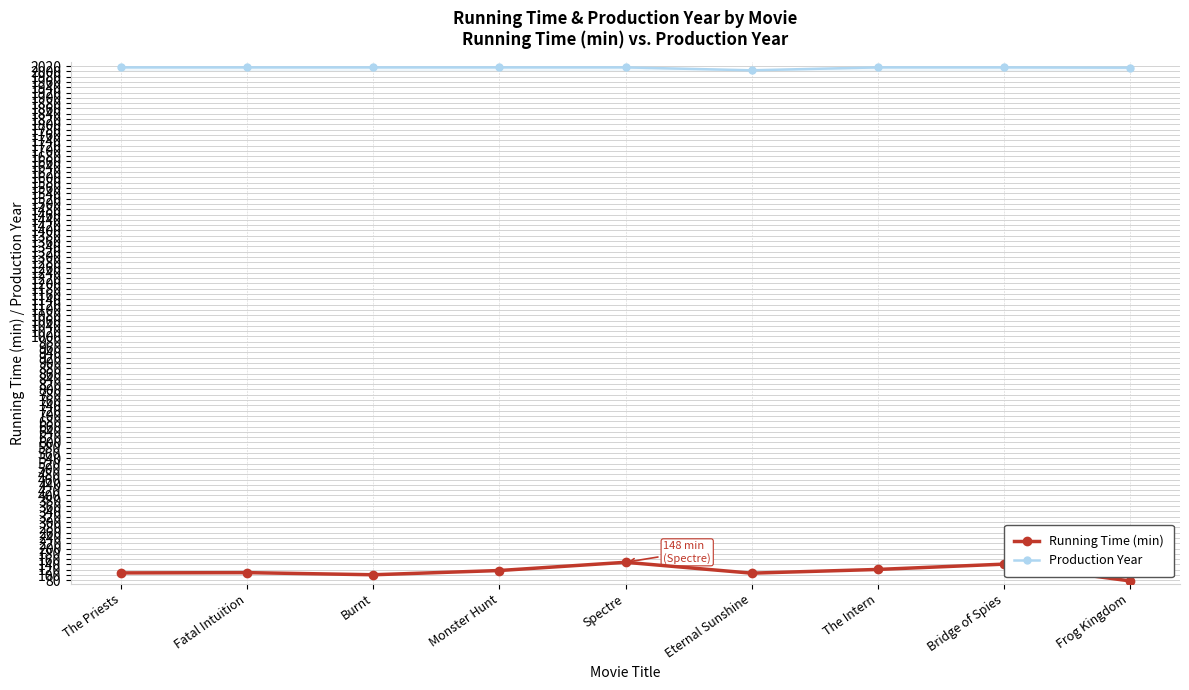

Which series has the largest total across all categories?

Production Year